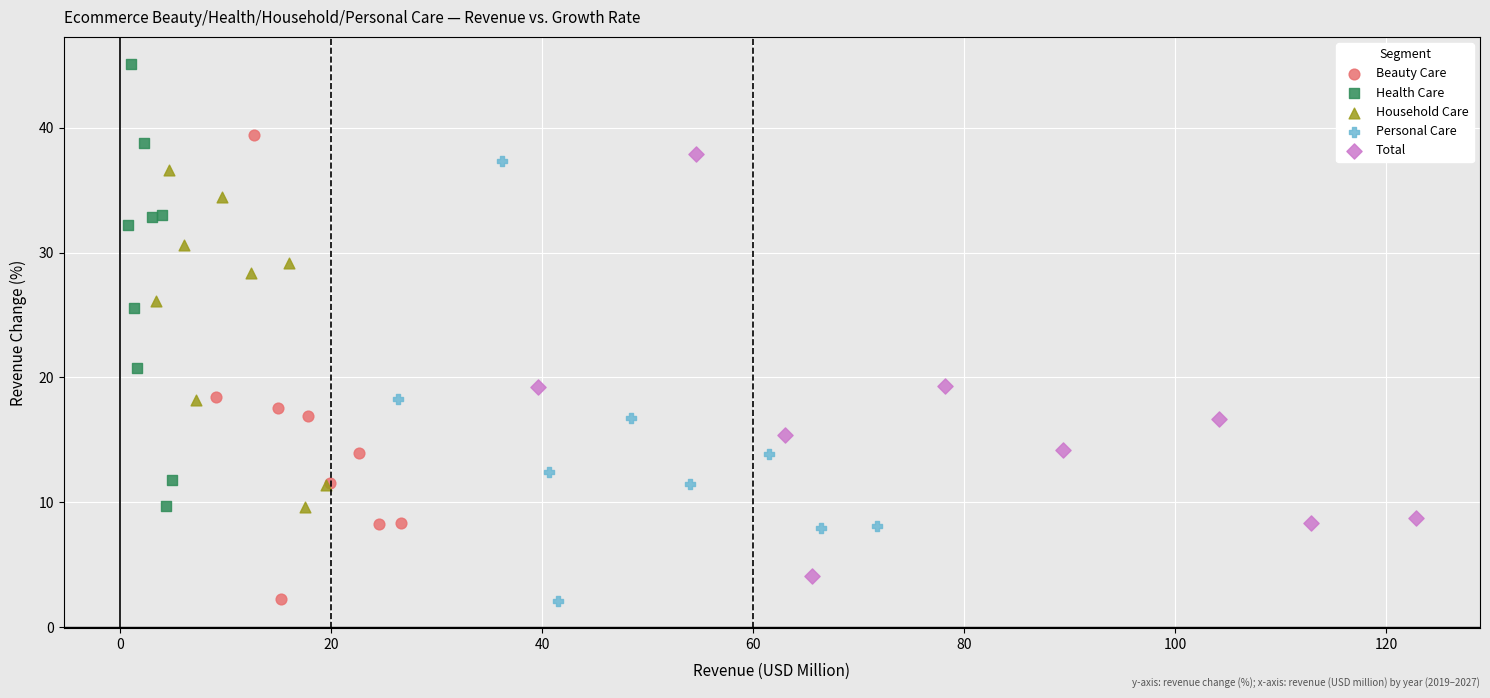

Which series reaches the maximum Y coordinate?

Health Care